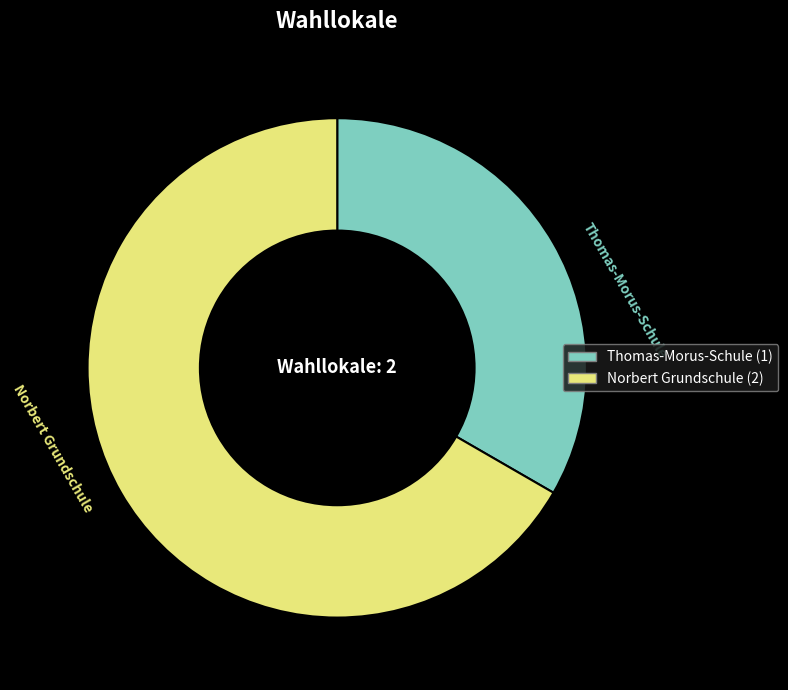

Combined, do Thomas-Morus-Schule and Norbert Grundschule account for over 50%?

Yes